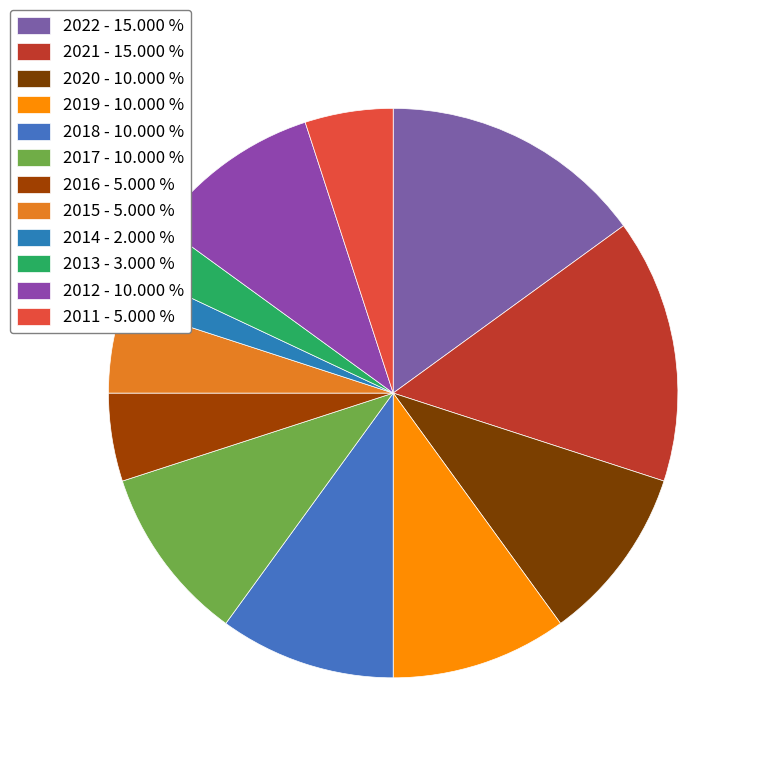

Does 2018 account for over 50% of the chart?

No